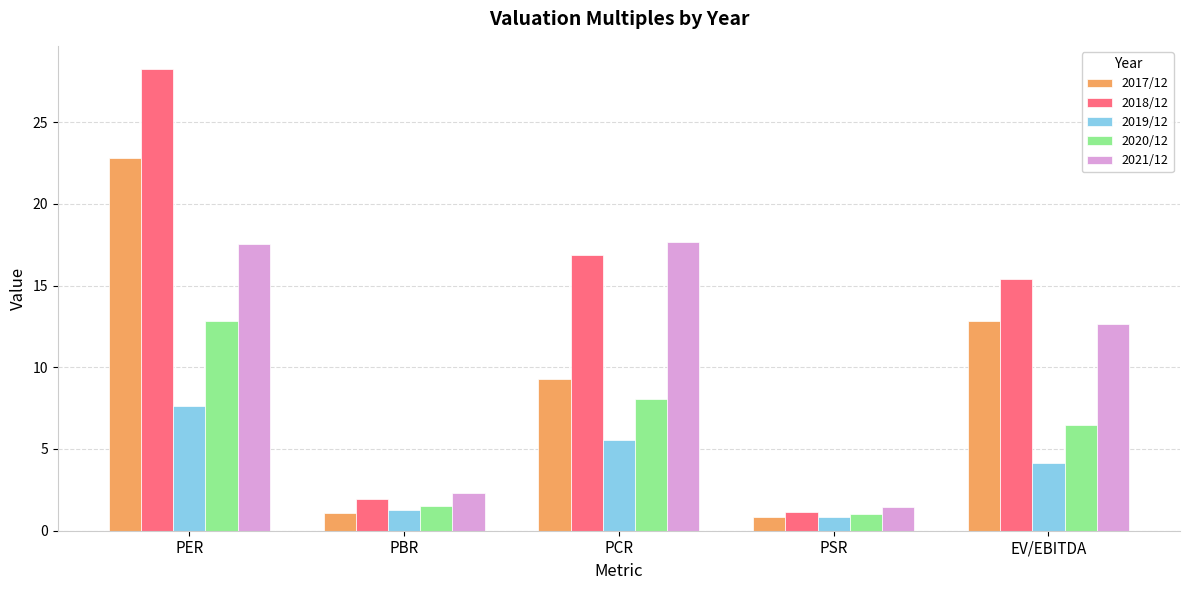

How many bars are there in each group?

5